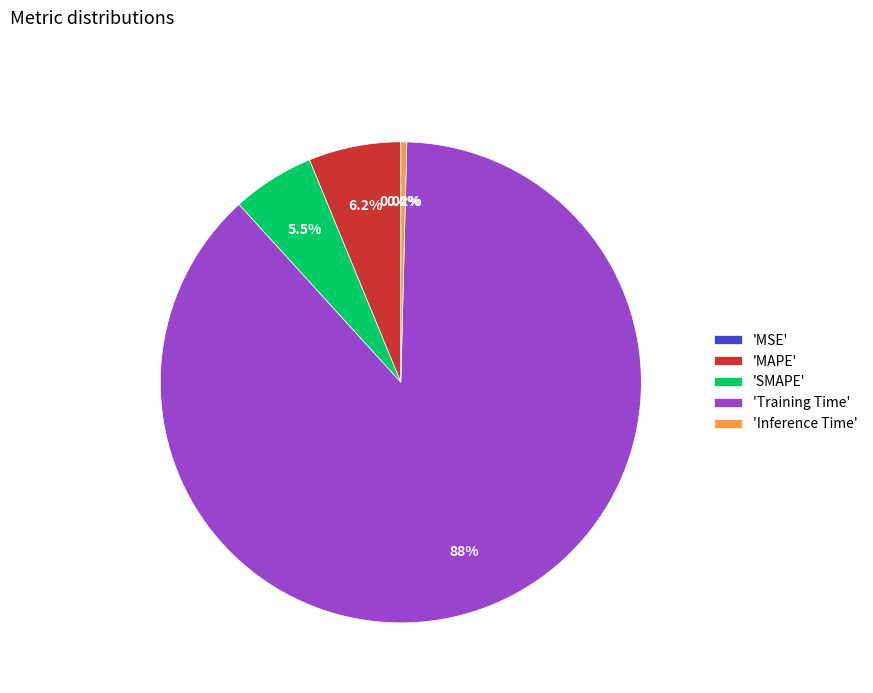

Which category has the biggest portion of the pie?

'Training Time'